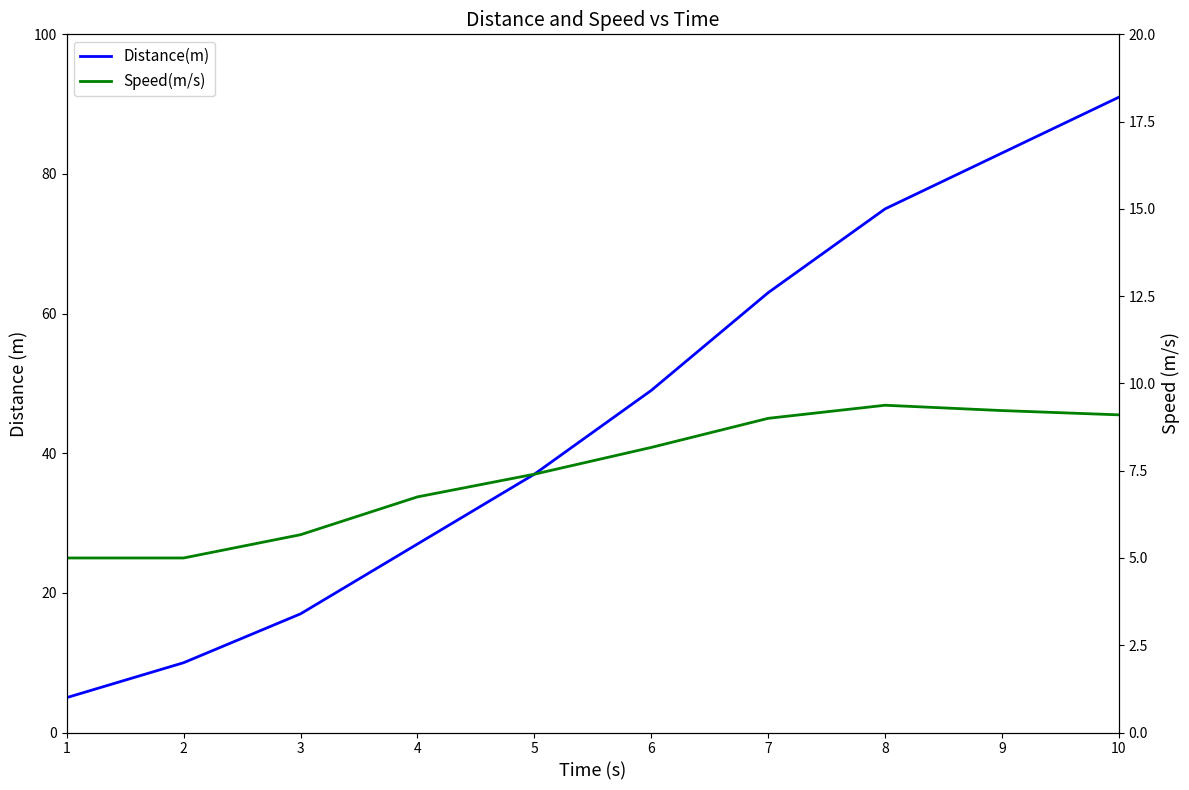

Is this an area chart (filled region under the line)?

No